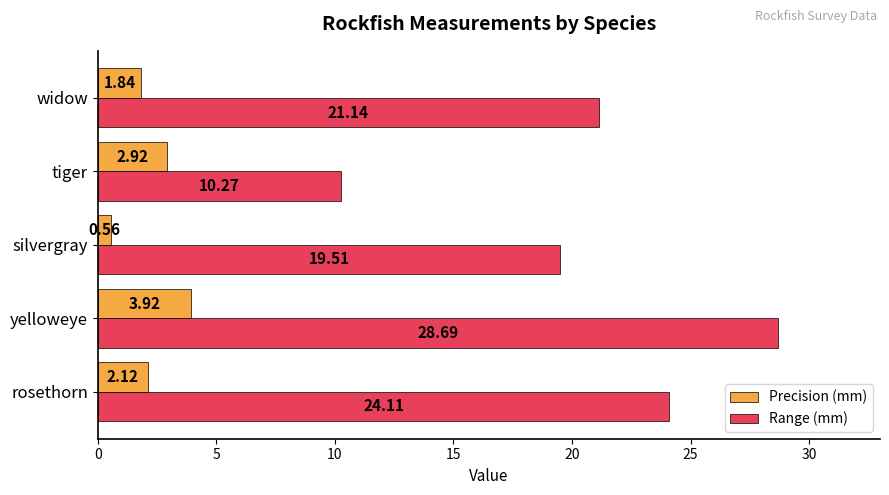

Count the number of data series in this chart.

2